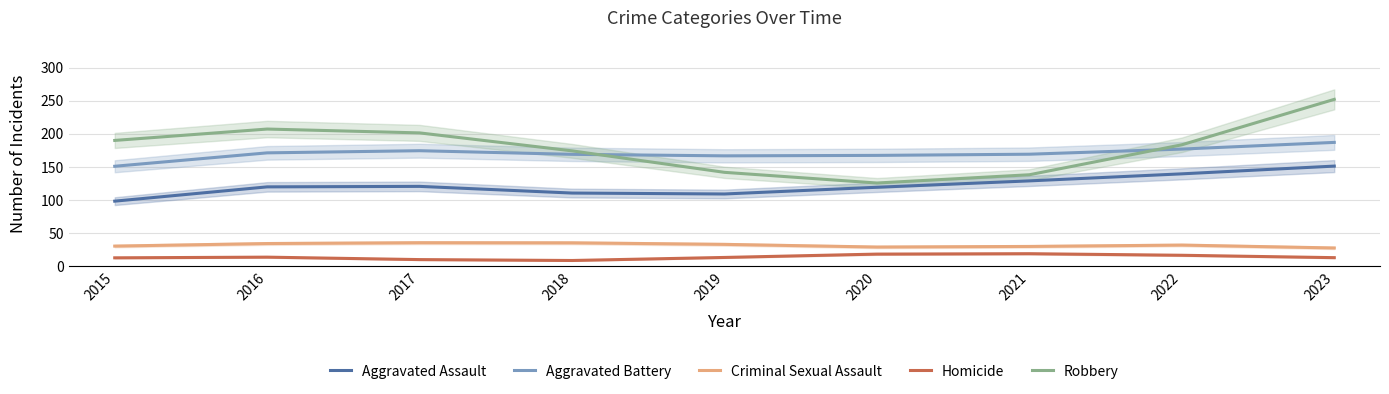

Is the value of Criminal Sexual Assault at 2018 greater than the value of Homicide at 2022?

Yes